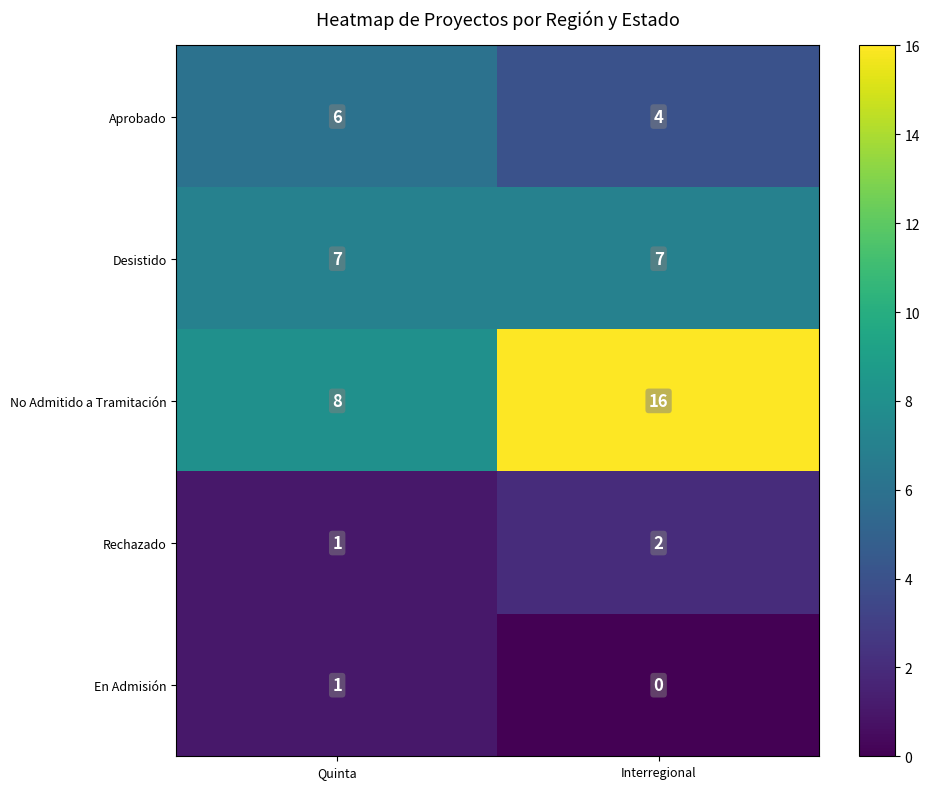

What is the sum of all Aprobado values?

10